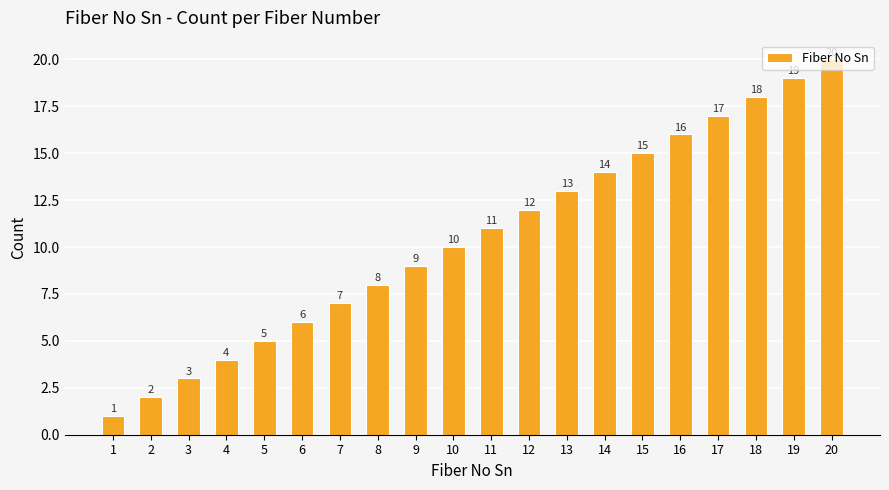

Rank the categories by value from highest to lowest.

20, 19, 18, 17, 16, 15, 14, 13, 12, 11, 10, 9, 8, 7, 6, 5, 4, 3, 2, 1